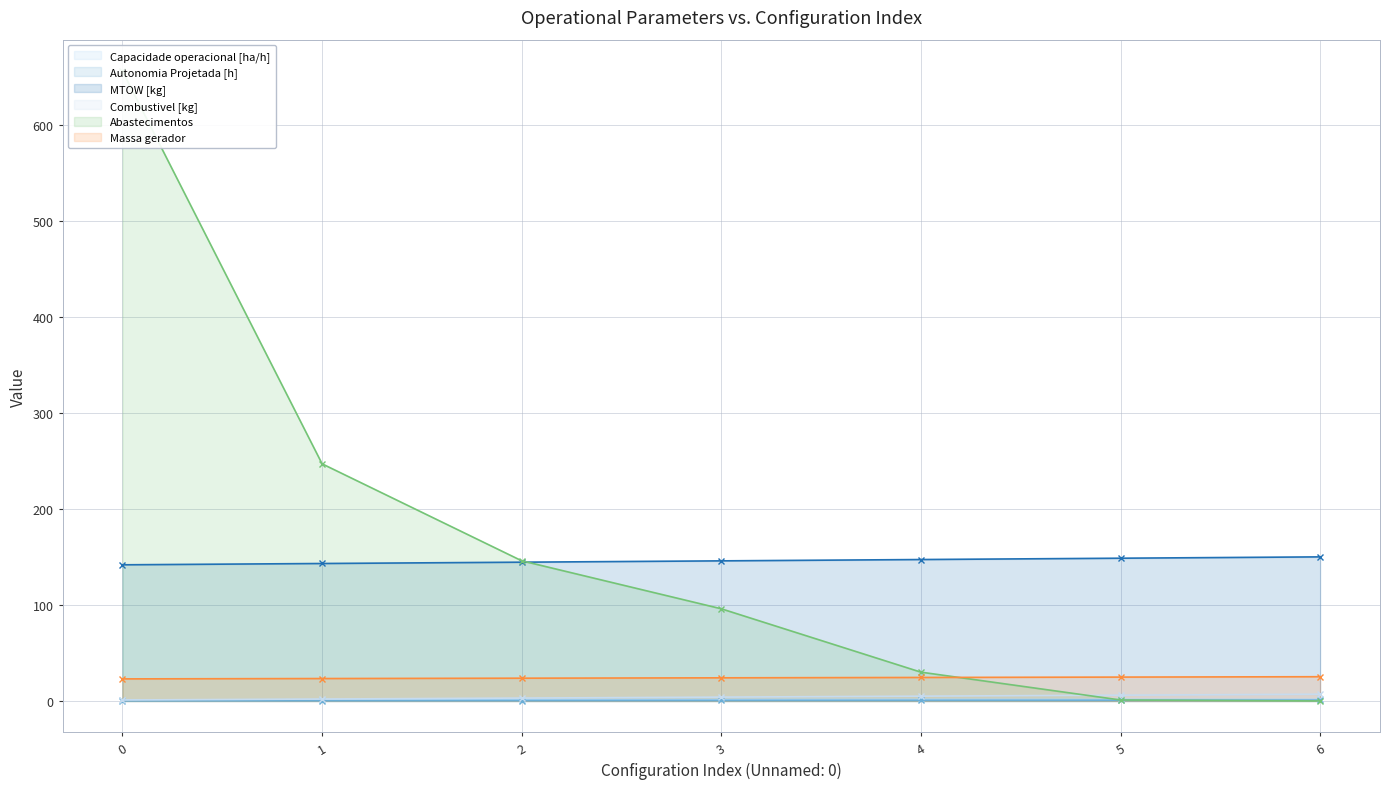

Does the chart have visible grid lines?

Yes